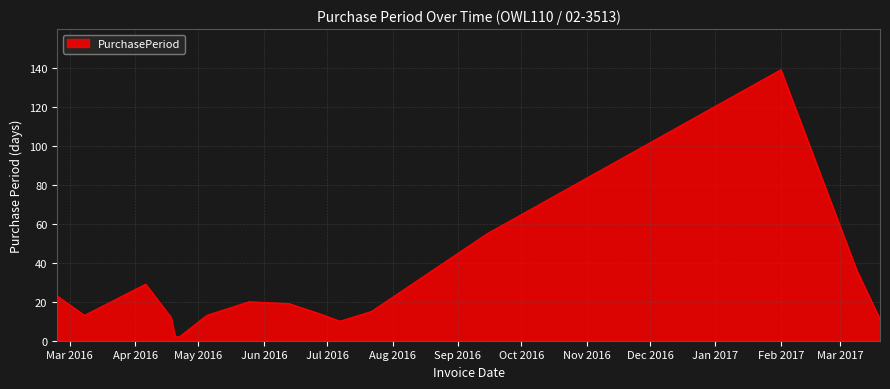

What is the maximum value shown in the chart?

139